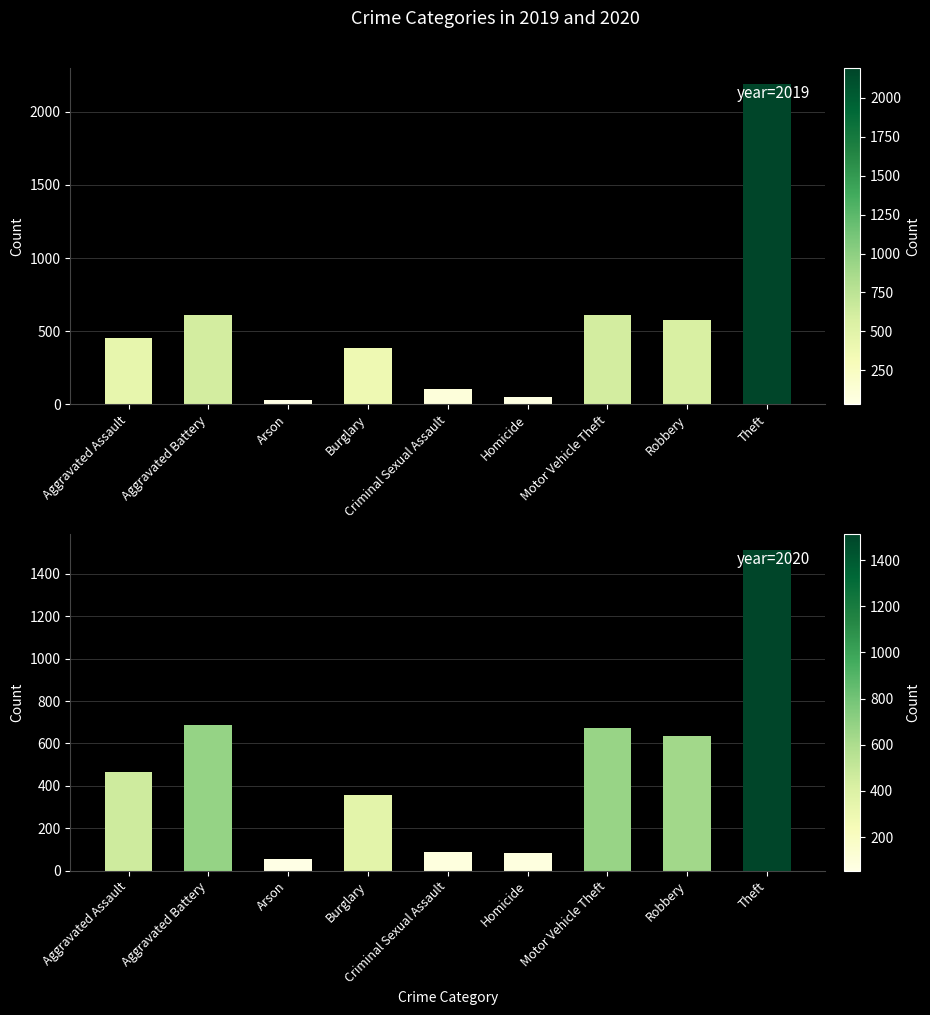

Is it true that 2020 equals 848 at Theft?

False